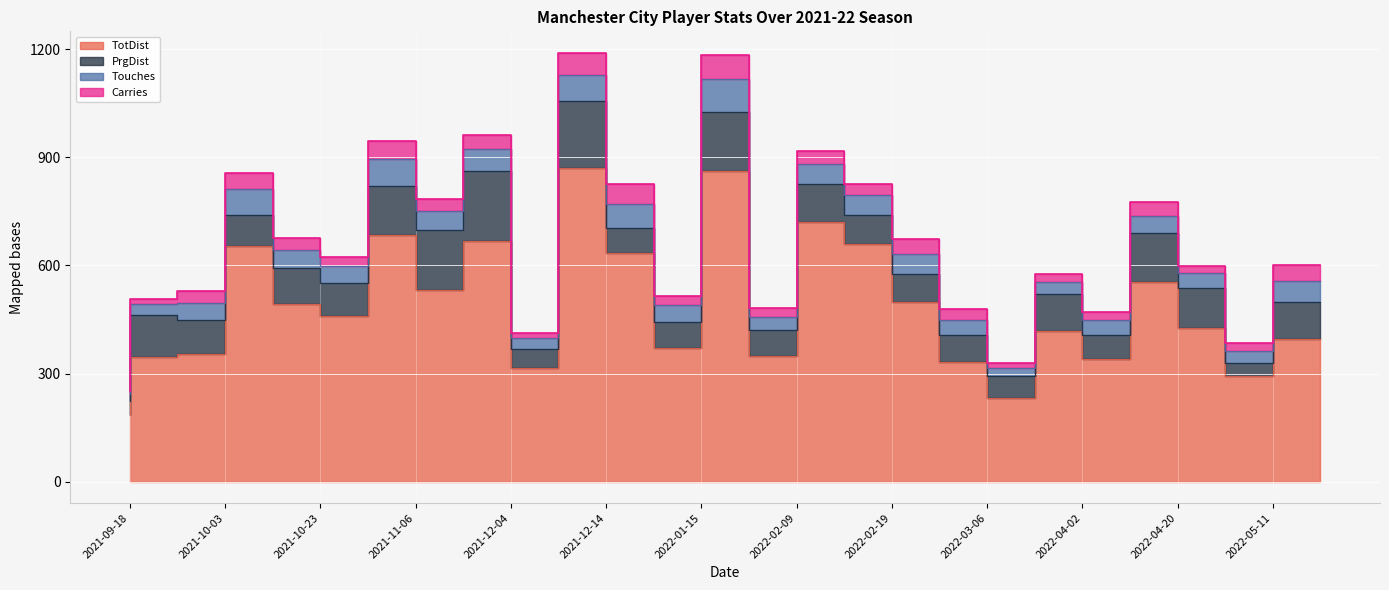

At which label does Carries first exceed 32?

2021-10-03